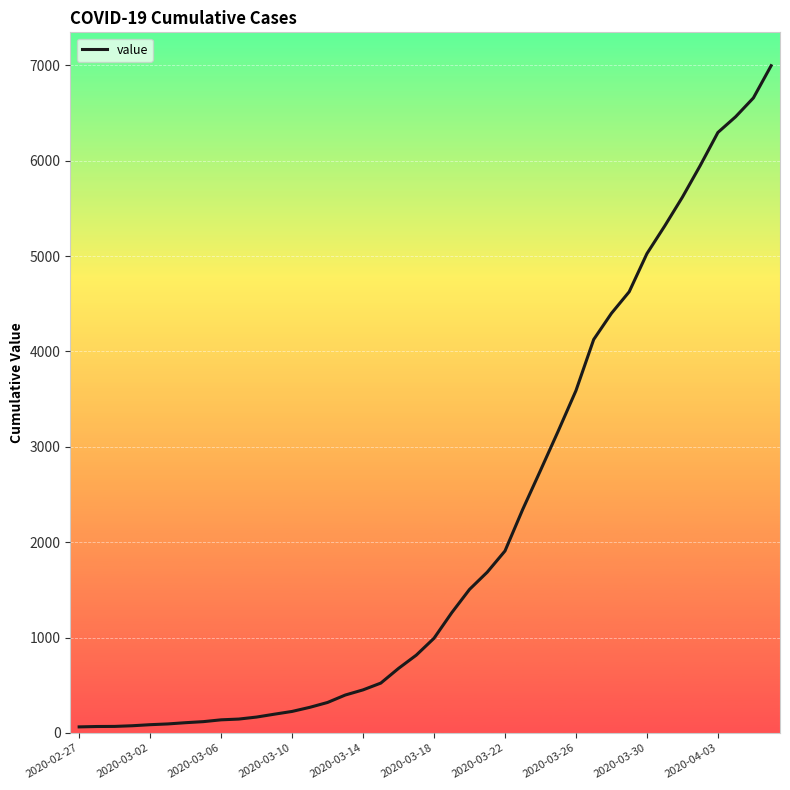

What is the maximum value shown in the chart?

6995